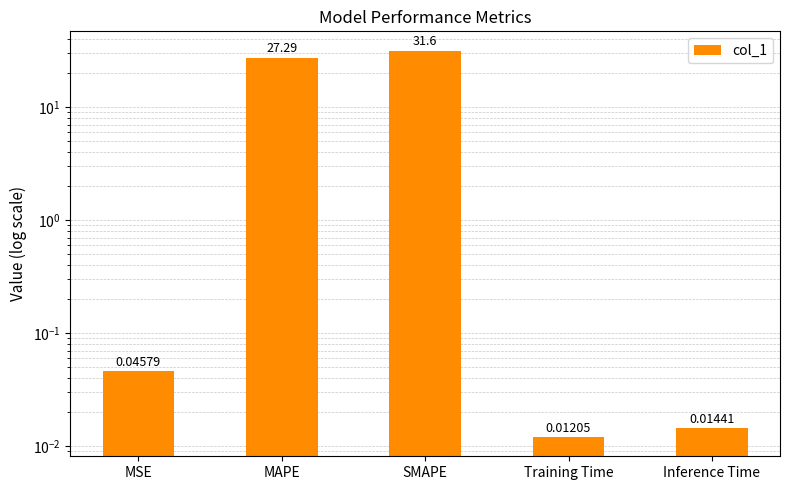

What is the maximum value shown in the chart?

31.6